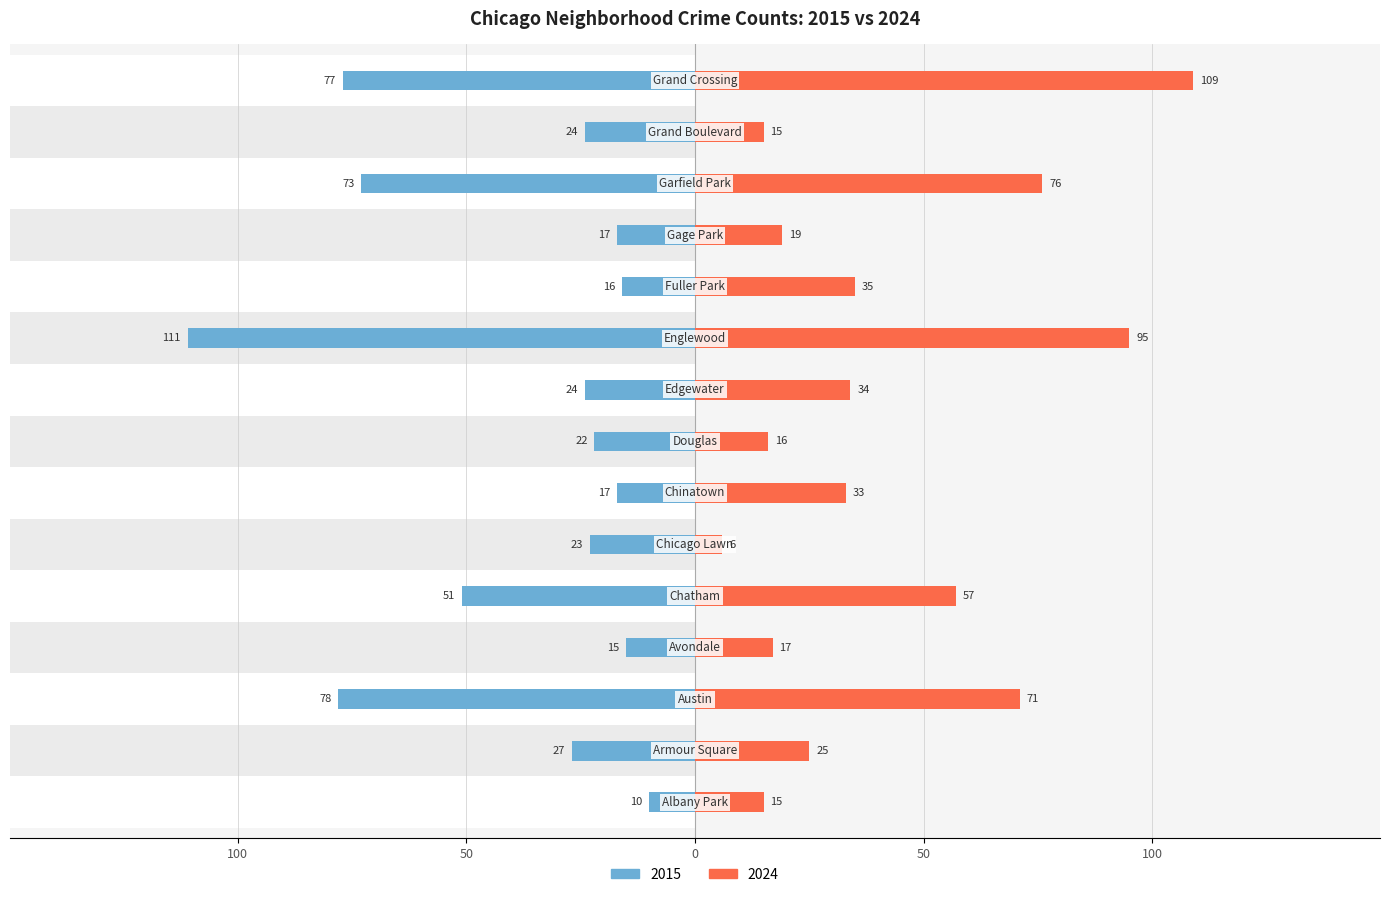

Reading right to left, transcribe all the data shown in this chart.

2015: Grand Crossing=77	Grand Boulevard=24	Garfield Park=73	Gage Park=17	Fuller Park=16	Englewood=111	Edgewater=24	Douglas=22	Chinatown=17	Chicago Lawn=23	Chatham=51	Avondale=15	Austin=78	Armour Square=27	Albany Park=10
2024: Grand Crossing=109	Grand Boulevard=15	Garfield Park=76	Gage Park=19	Fuller Park=35	Englewood=95	Edgewater=34	Douglas=16	Chinatown=33	Chicago Lawn=6	Chatham=57	Avondale=17	Austin=71	Armour Square=25	Albany Park=15